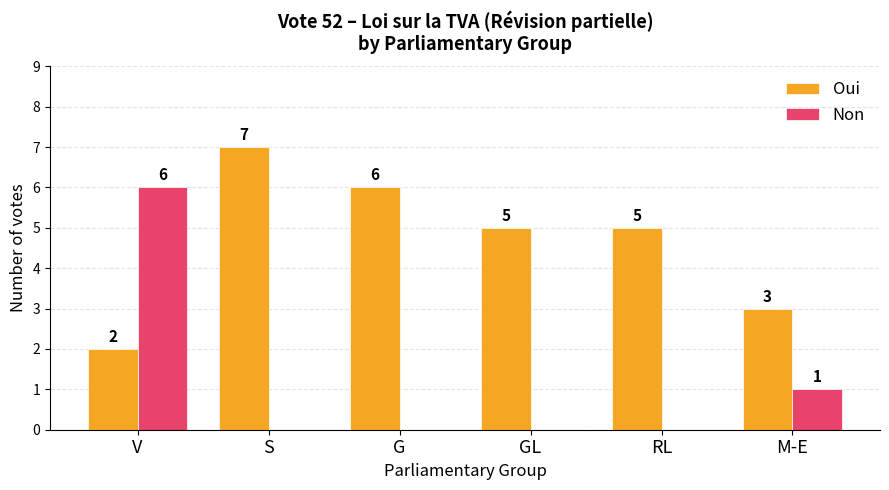

At which category does the chart reach its peak across all series?

S